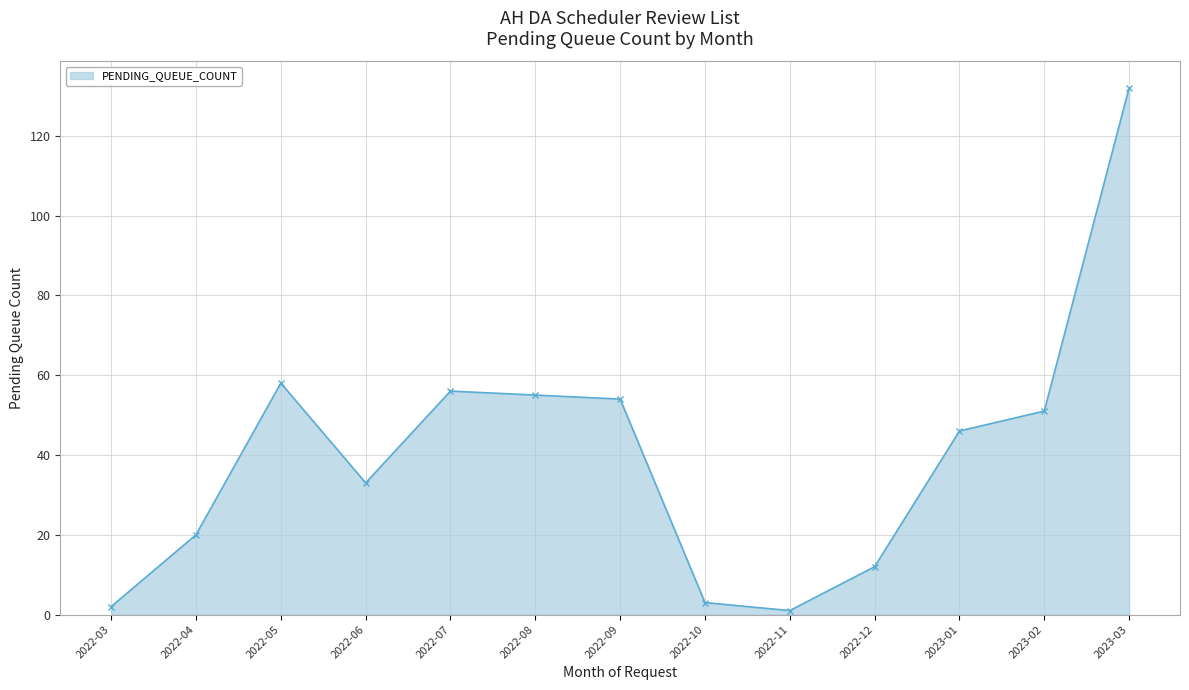

True or false: the data shows 54 at 2022-09.

True